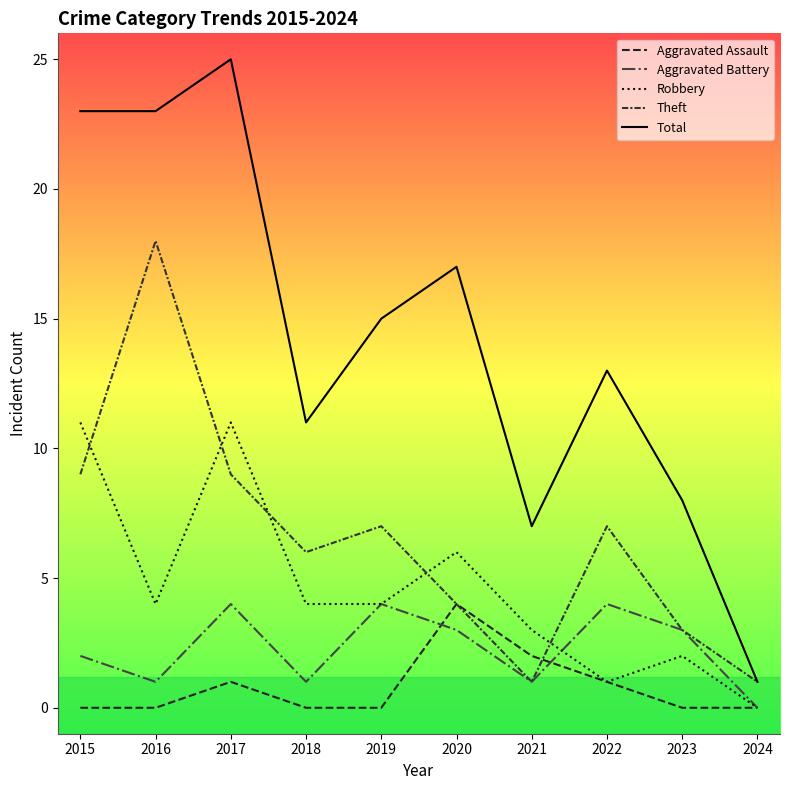

Reading left to right, what are all the values shown in this chart?

Aggravated Assault: 0	0	1	0	0	4	2	1	0	0
Aggravated Battery: 2	1	4	1	4	3	1	4	3	0
Robbery: 11	4	11	4	4	6	3	1	2	0
Theft: 9	18	9	6	7	4	1	7	3	1
Total: 23	23	25	11	15	17	7	13	8	1